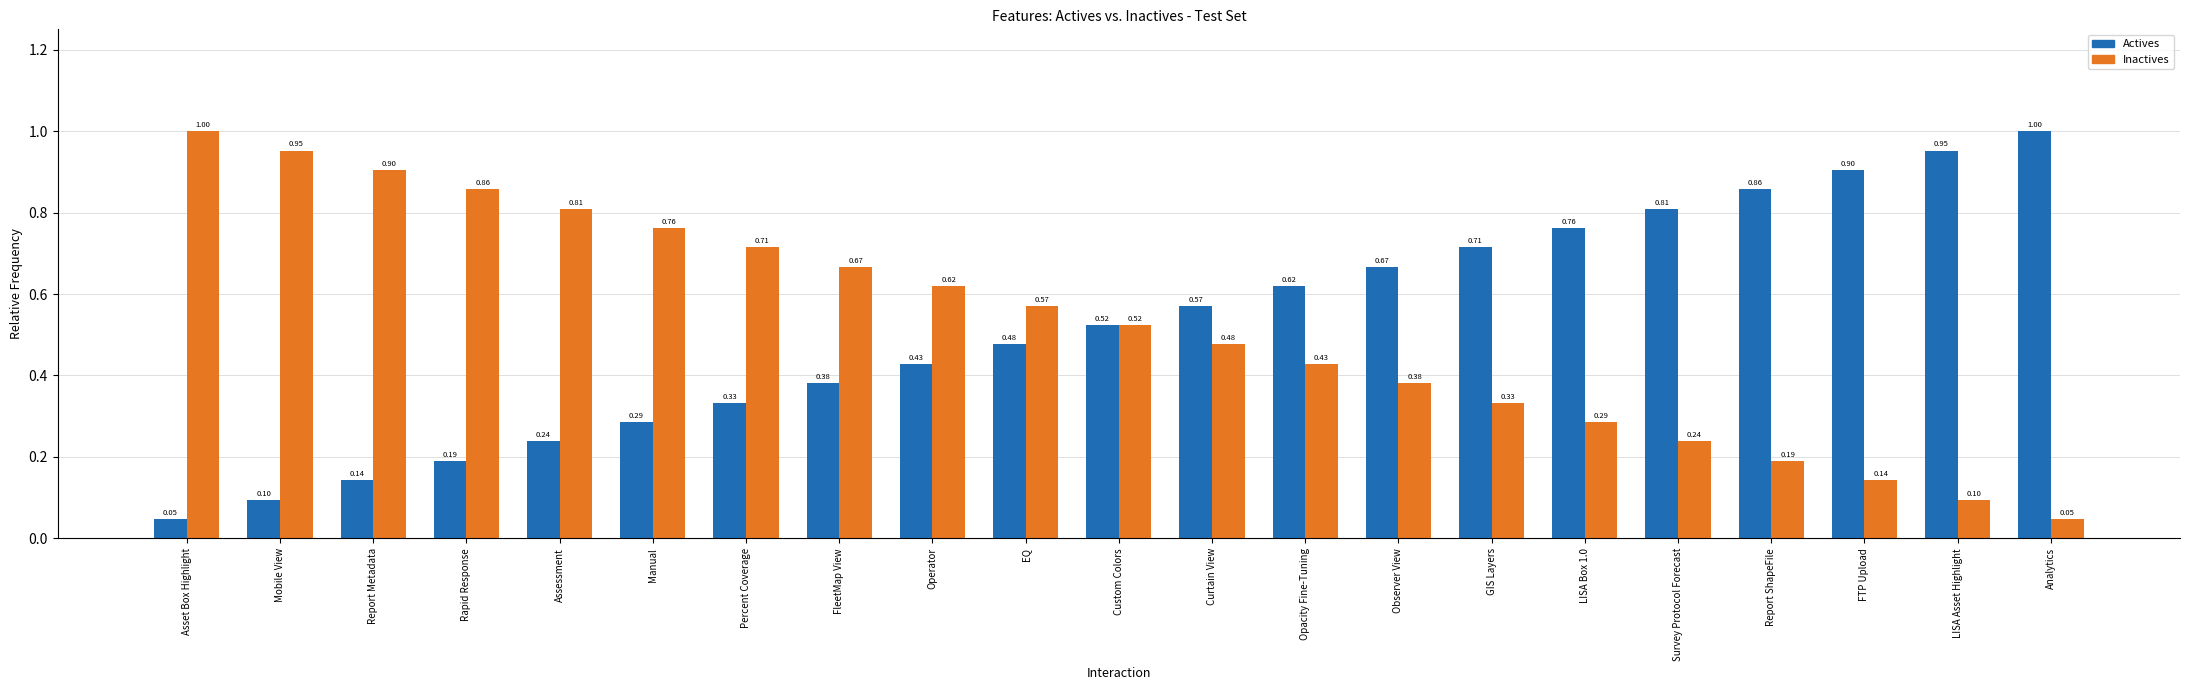

How many bars are there in each group?

2